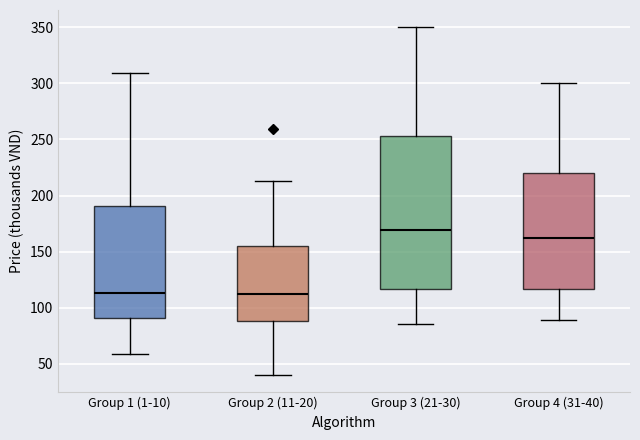

Which box has the highest median line?

Group 3 (21-30)